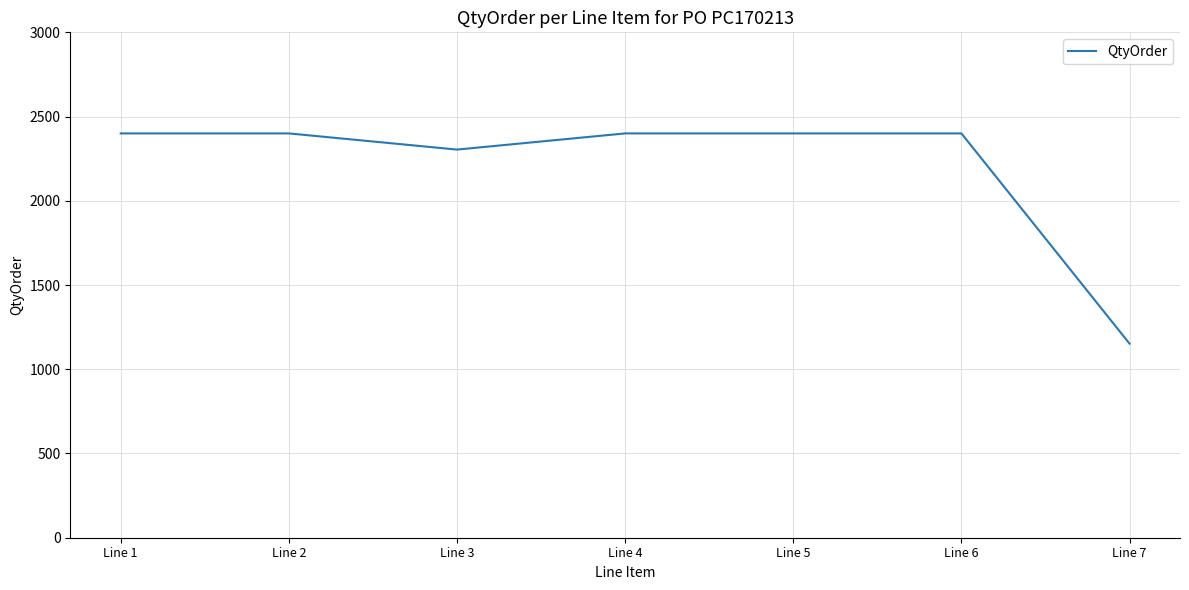

Where is the data nearest to the value 1776?

Line 3